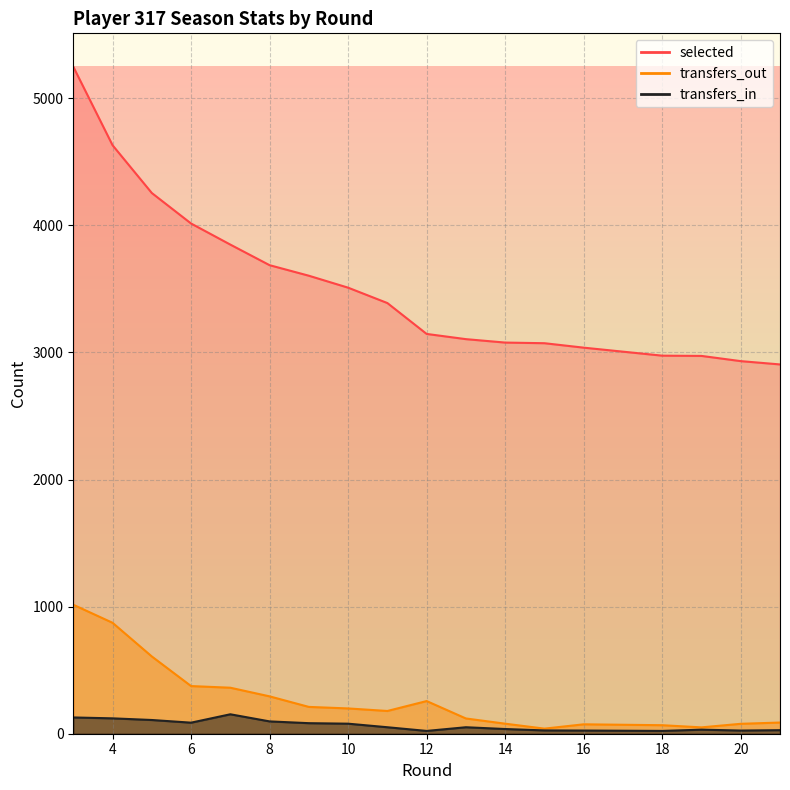

True or false: selected and transfers_out intersect in this chart.

False